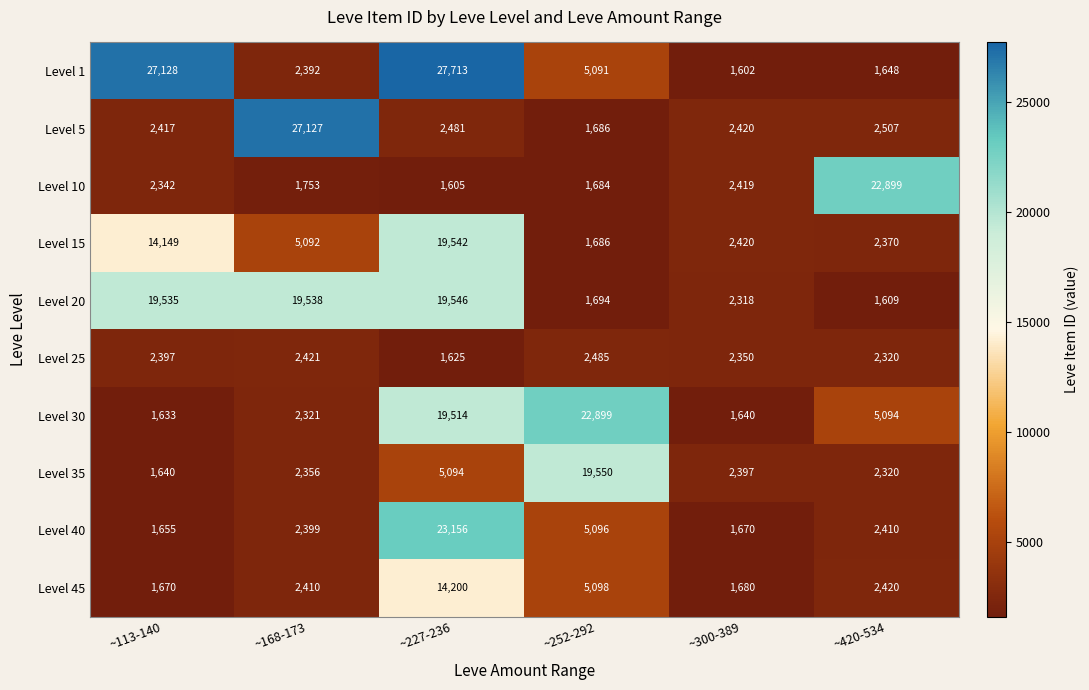

What is the average value of the Level 1 series?

10929